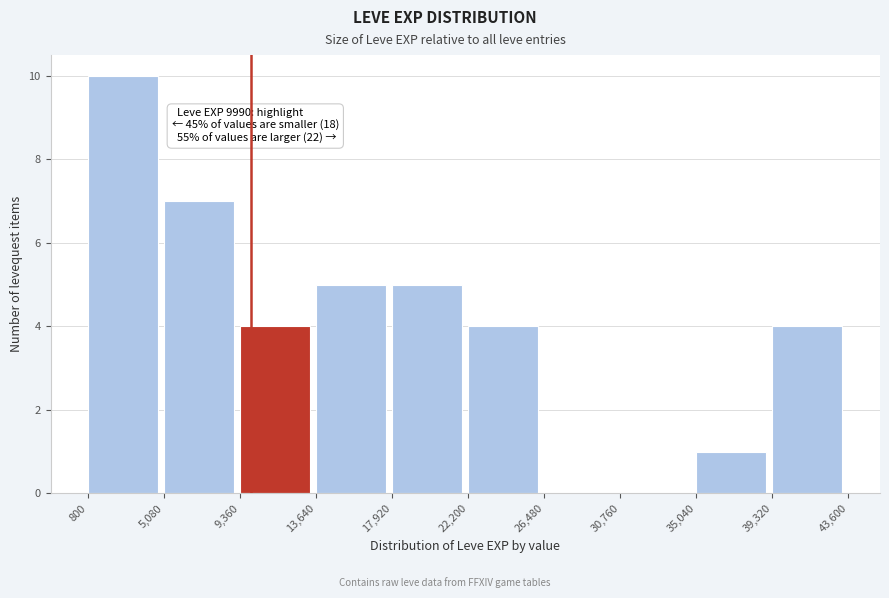

Which range on the x-axis has the tallest bar?

800 to 5,080